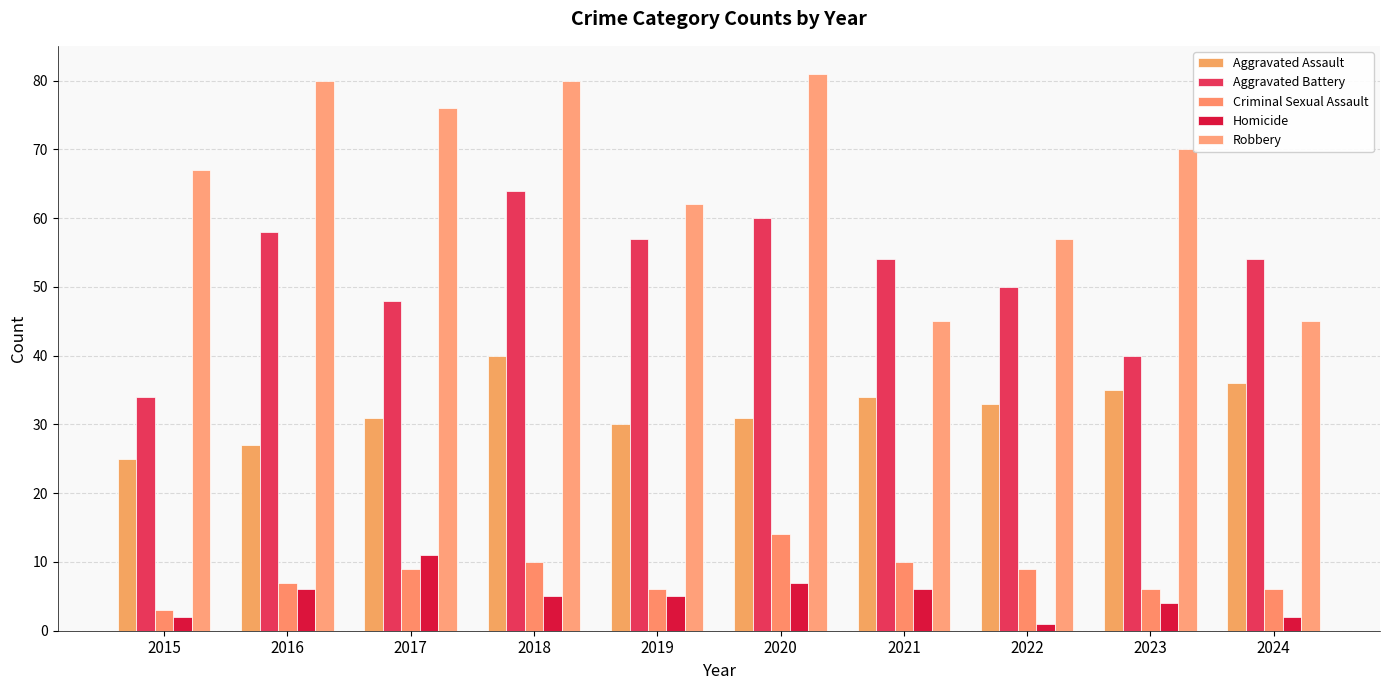

Reading right to left, what are all the values shown in this chart?

Aggravated Assault: 2024=36	2023=35	2022=33	2021=34	2020=31	2019=30	2018=40	2017=31	2016=27	2015=25
Aggravated Battery: 2024=54	2023=40	2022=50	2021=54	2020=60	2019=57	2018=64	2017=48	2016=58	2015=34
Criminal Sexual Assault: 2024=6	2023=6	2022=9	2021=10	2020=14	2019=6	2018=10	2017=9	2016=7	2015=3
Homicide: 2024=2	2023=4	2022=1	2021=6	2020=7	2019=5	2018=5	2017=11	2016=6	2015=2
Robbery: 2024=45	2023=70	2022=57	2021=45	2020=81	2019=62	2018=80	2017=76	2016=80	2015=67